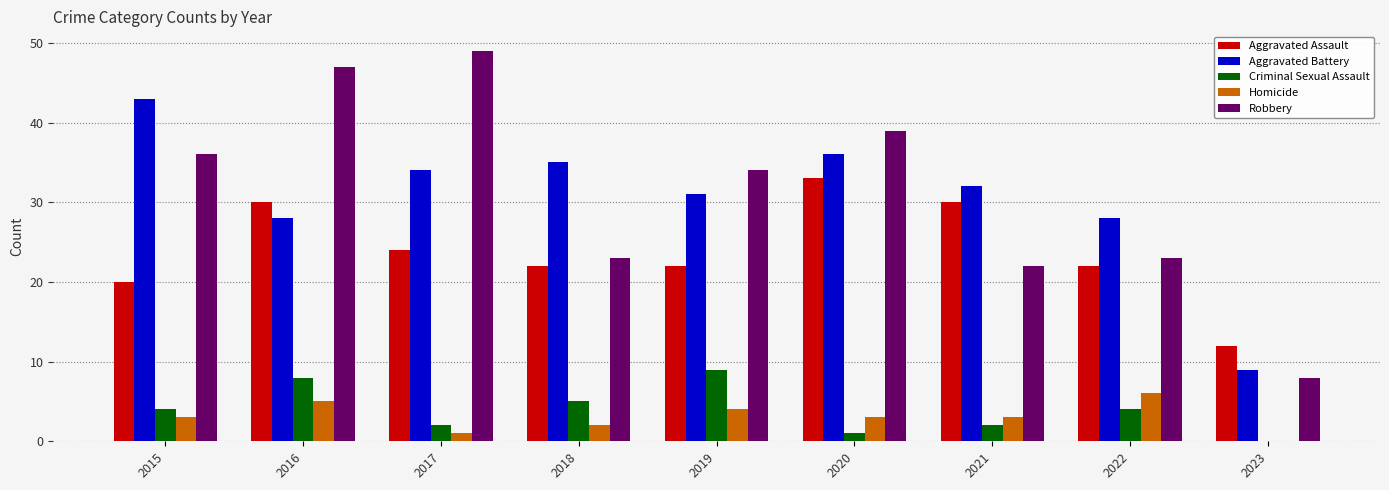

What is the sum of the Robbery values at 2018 and 2020?

62